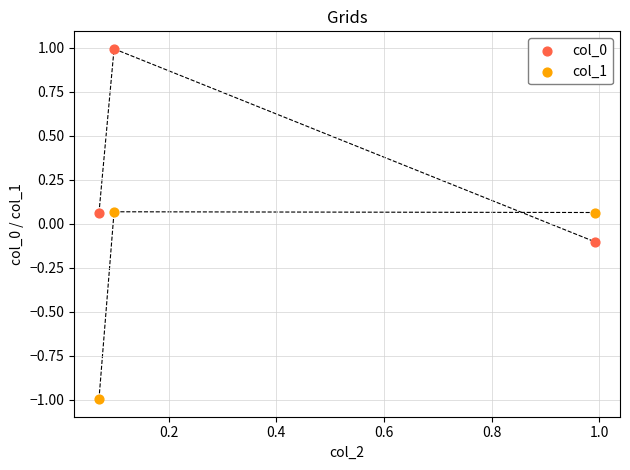

Which series contains the lowest Y value?

col_1